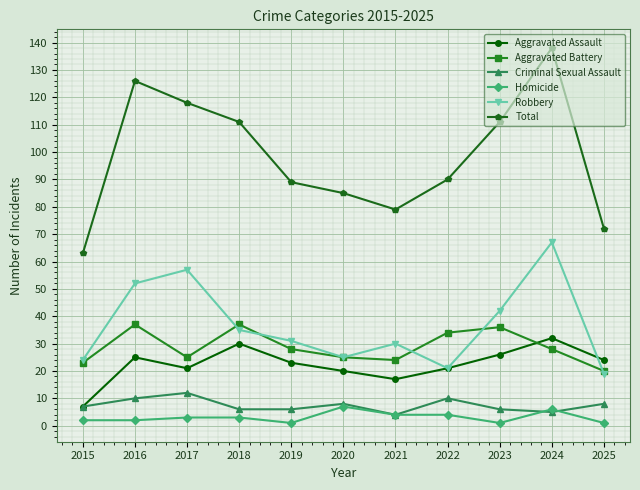

The Aggravated Battery series shows 47 at 2024. True or false?

False